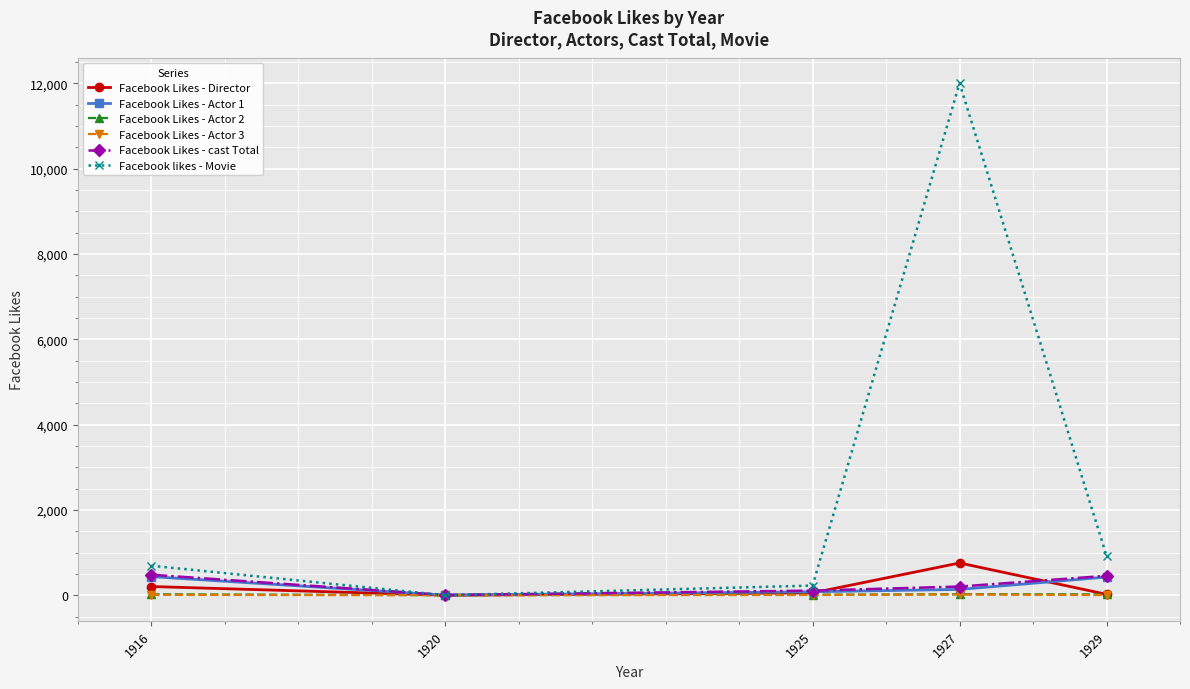

The value of Facebook likes - Movie at 1920 is 7981. True or false?

False